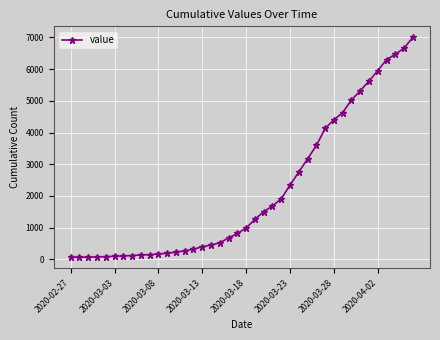

What is the average value?

2143